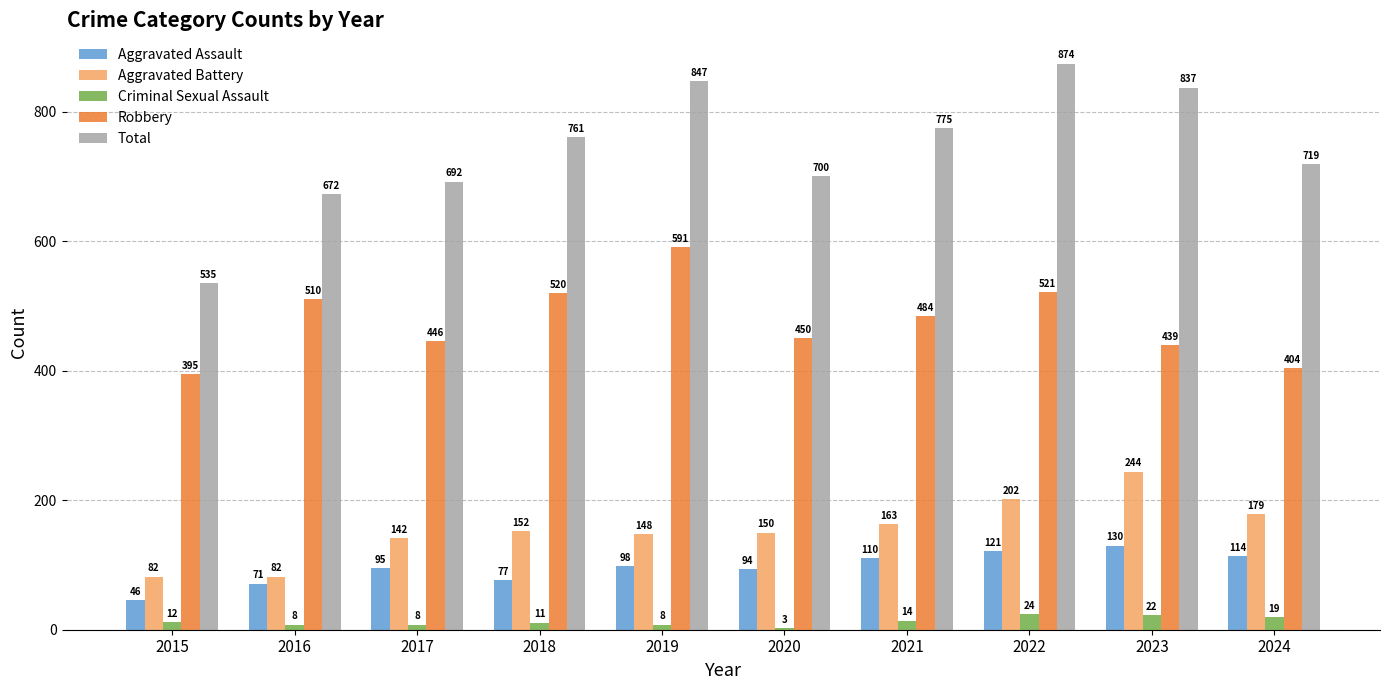

What is the difference between the maximum and minimum values in the Aggravated Assault series?

84